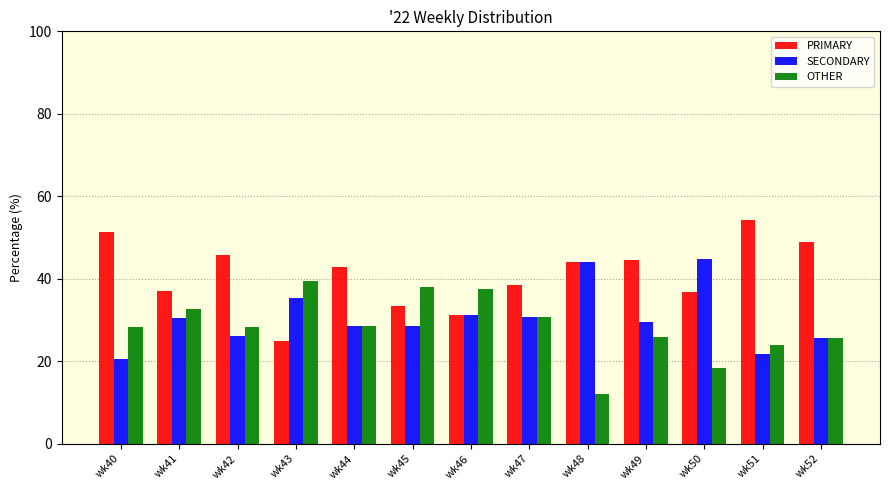

What are all the series names shown in the legend?

PRIMARY, SECONDARY, OTHER